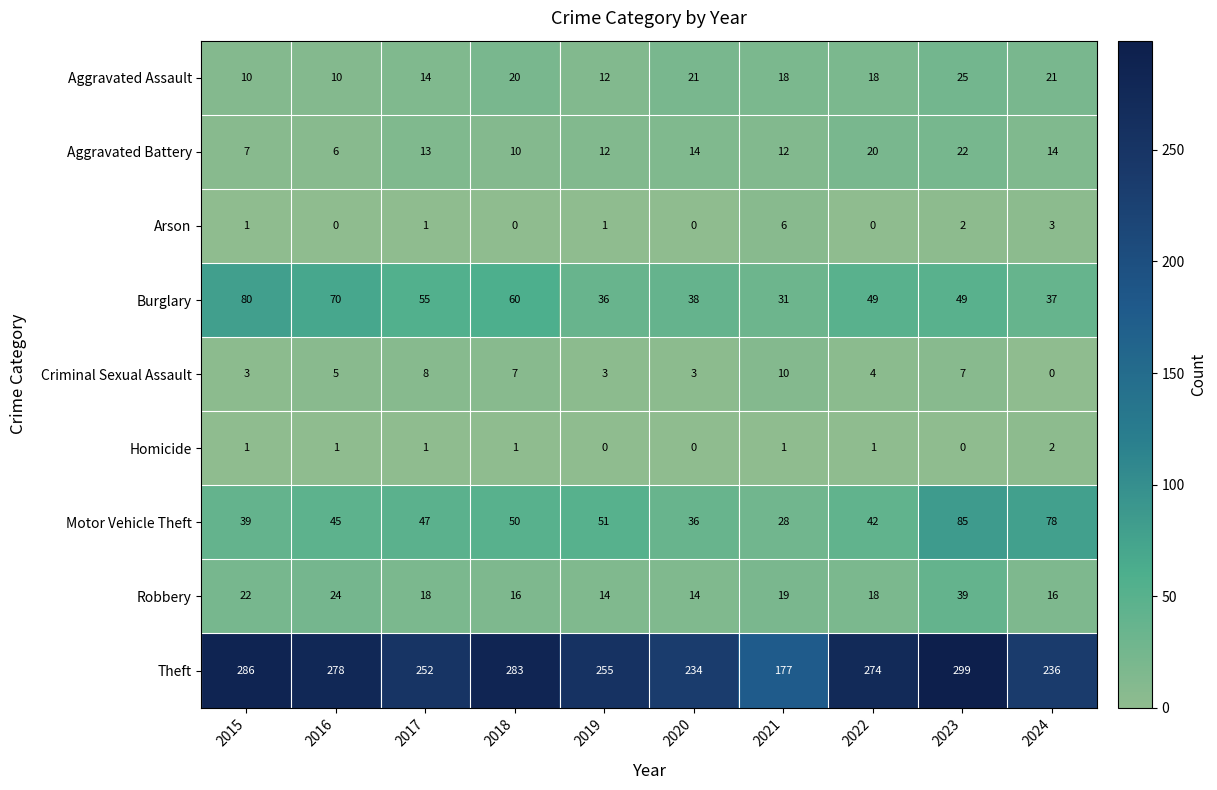

What is the total value across all series at 2017?

409